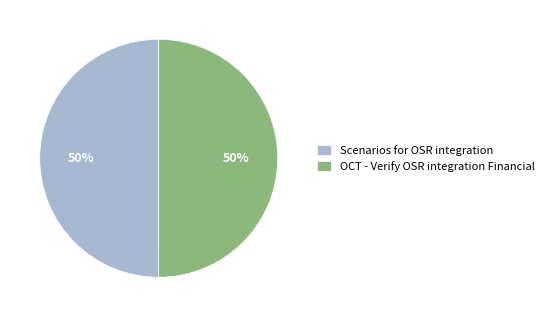

What is the ratio of the value at Scenarios for OSR integration to the value at OCT - Verify OSR integration Financial?

1.0